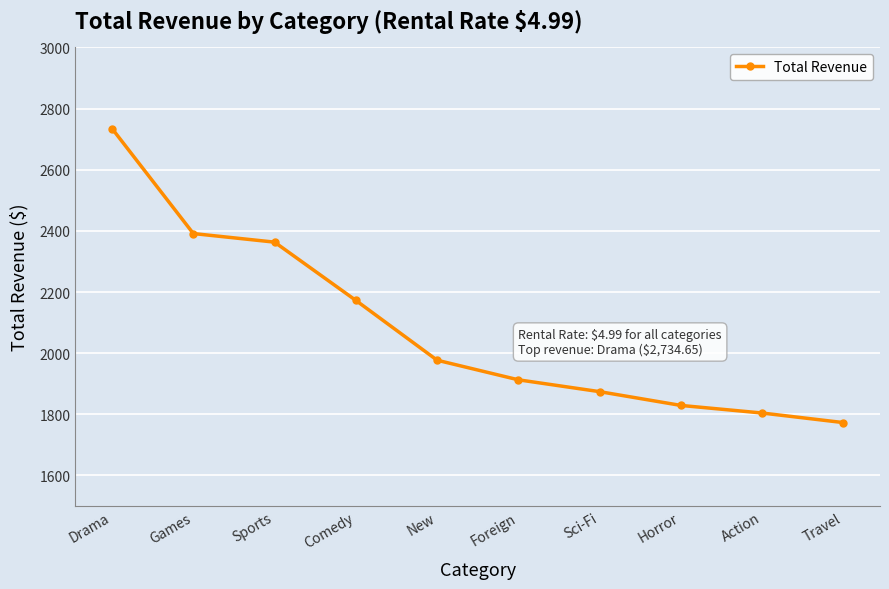

Rank the categories by value from highest to lowest.

Drama, Games, Sports, Comedy, New, Foreign, Sci-Fi, Horror, Action, Travel